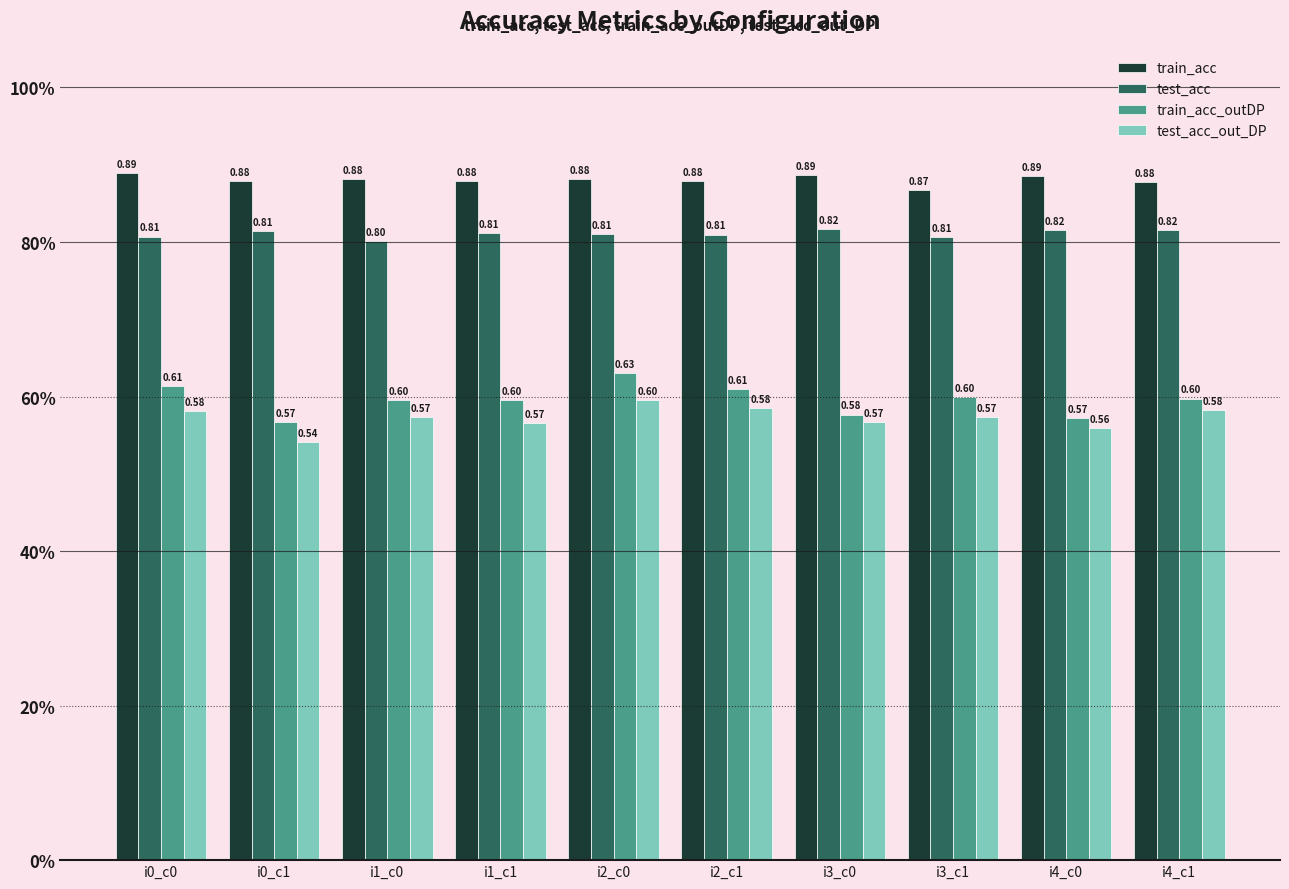

What is the label of the 6th bar from the right?

i2_c0